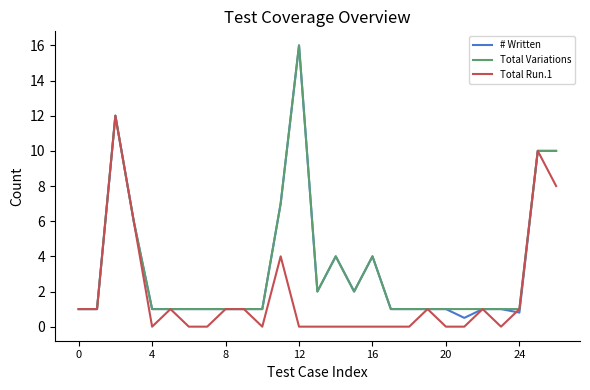

What is the greatest value displayed?

16.0